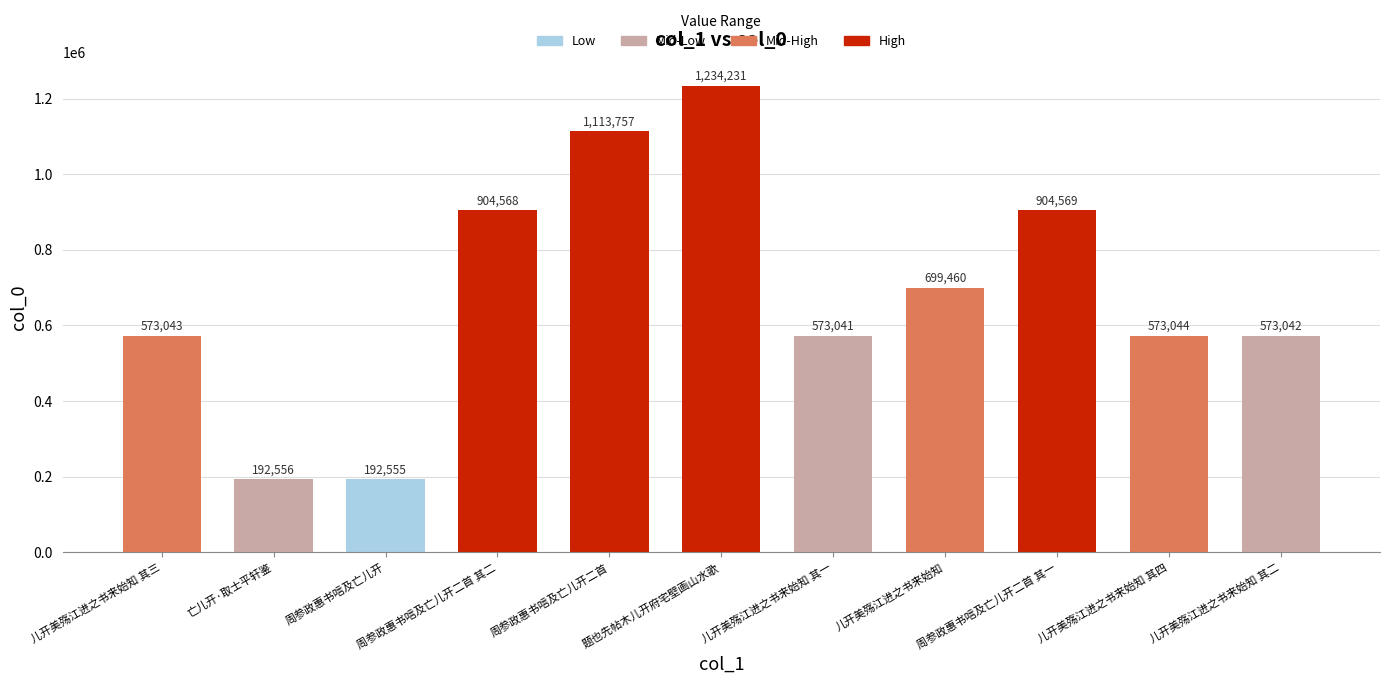

Reading left to right, transcribe all the data shown in this chart.

573043	192556	192555	904568	1113757	1234231	573041	699460	904569	573044	573042